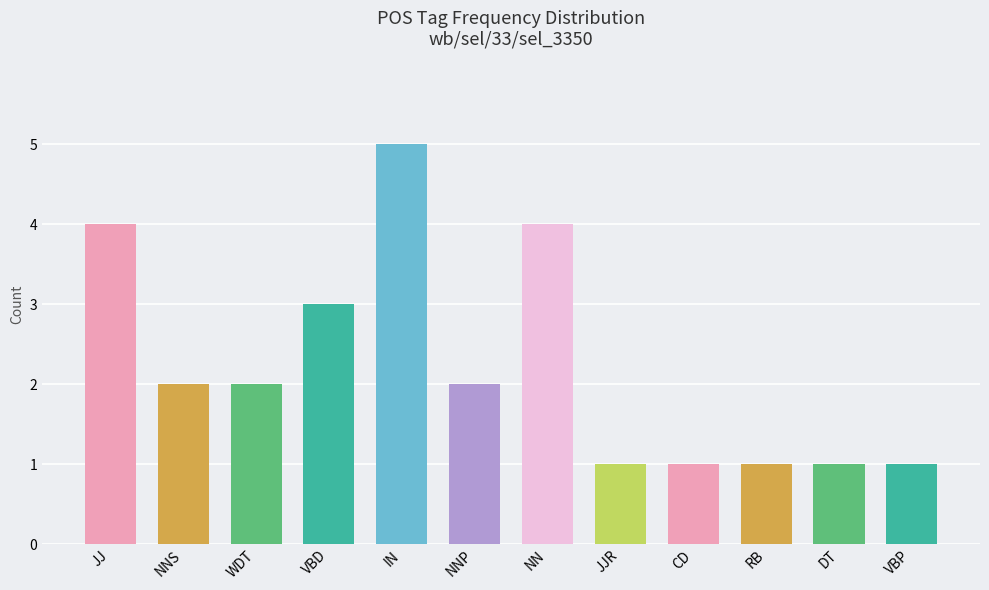

What is the label of the 4th bar from the left?

VBD